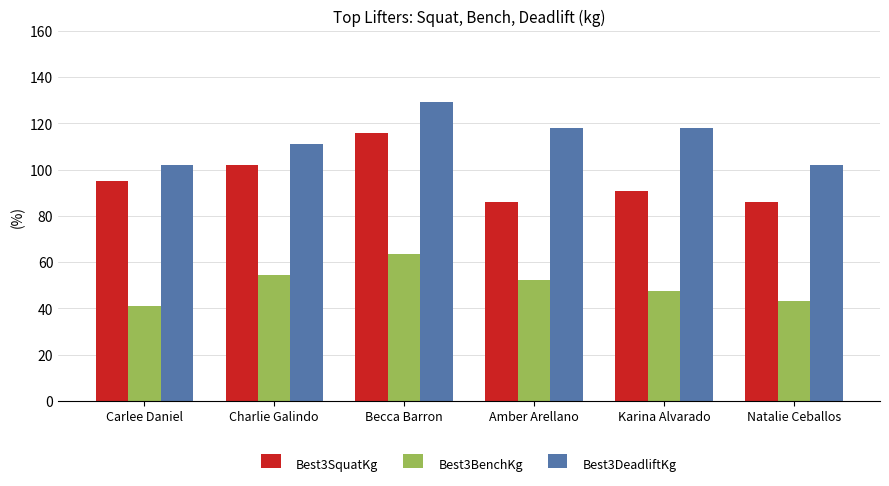

The value of Best3SquatKg at Amber Arellano is 86.2. True or false?

True